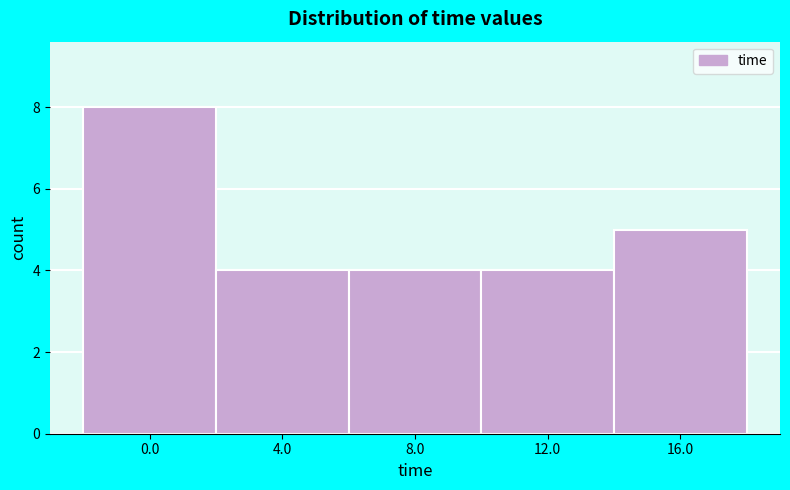

Reading right to left, what are all the values shown in this chart?

16.0=5	12.0=4	8.0=4	4.0=4	0.0=8